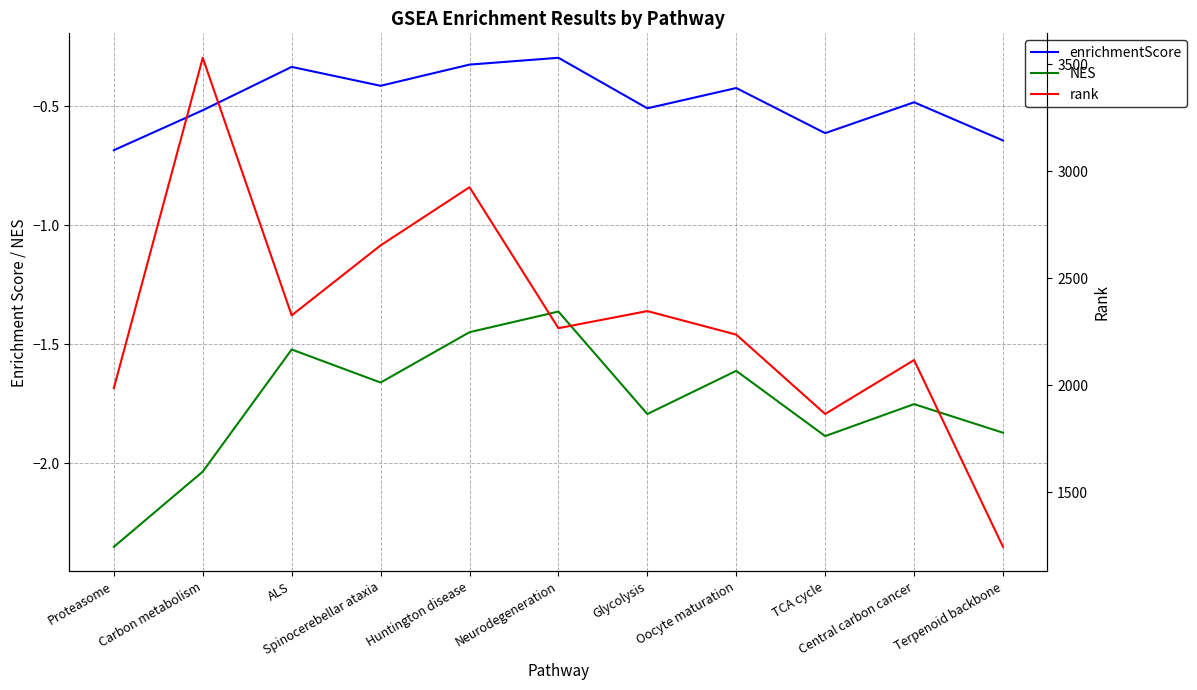

What is the total value across all series at TCA cycle?

1862.5